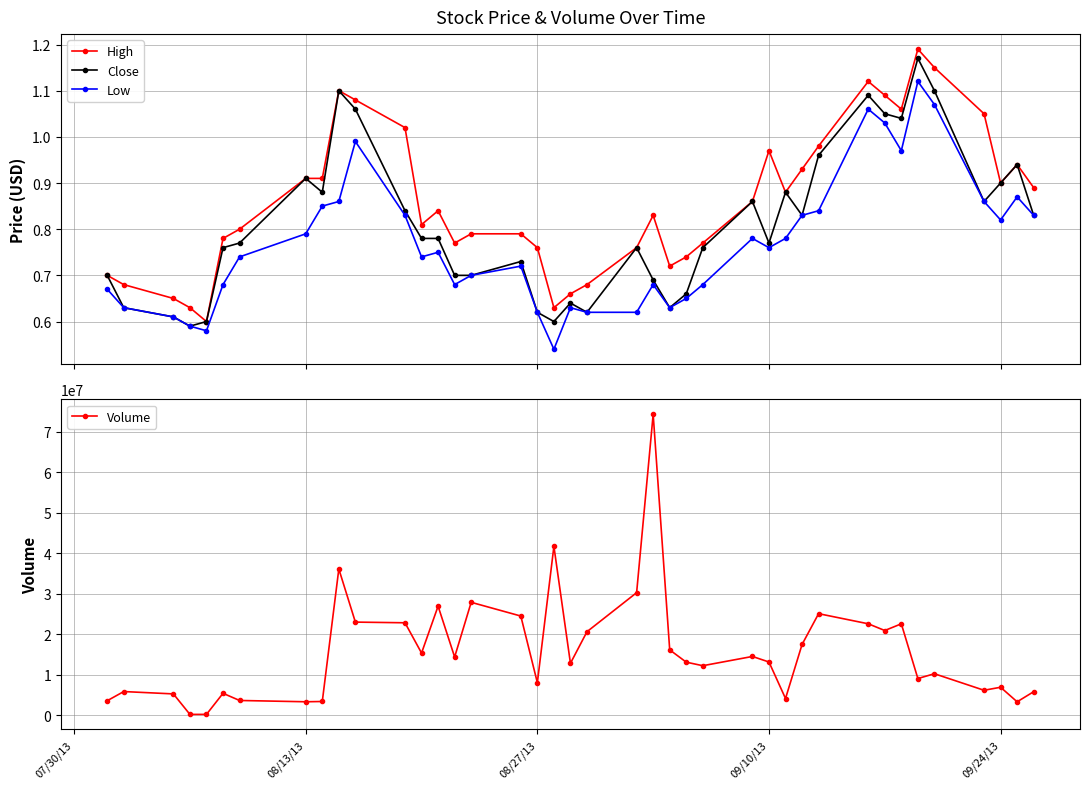

Rank the series by their maximum value, from highest to lowest.

Volume, High, Close, Low